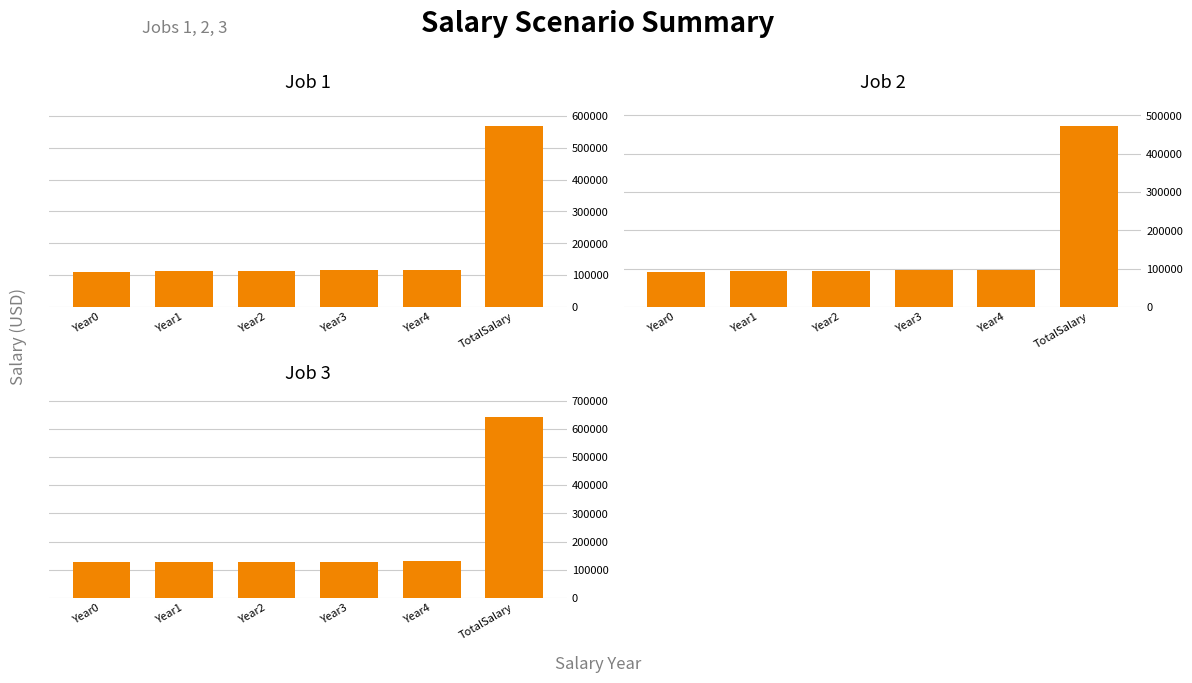

Reading left to right, what are all the values shown in this chart?

Job 1: Year0=110000.0	Year1=111650.0	Year2=113324.8	Year3=115024.6	Year4=116750.0	TotalSalary=566749.4
Job 2: Year0=92000.0	Year1=93104.0	Year2=94221.2	Year3=95351.9	Year4=96496.1	TotalSalary=471173.3
Job 3: Year0=126000.0	Year1=127008.0	Year2=128024.1	Year3=129048.3	Year4=130080.6	TotalSalary=640161.0